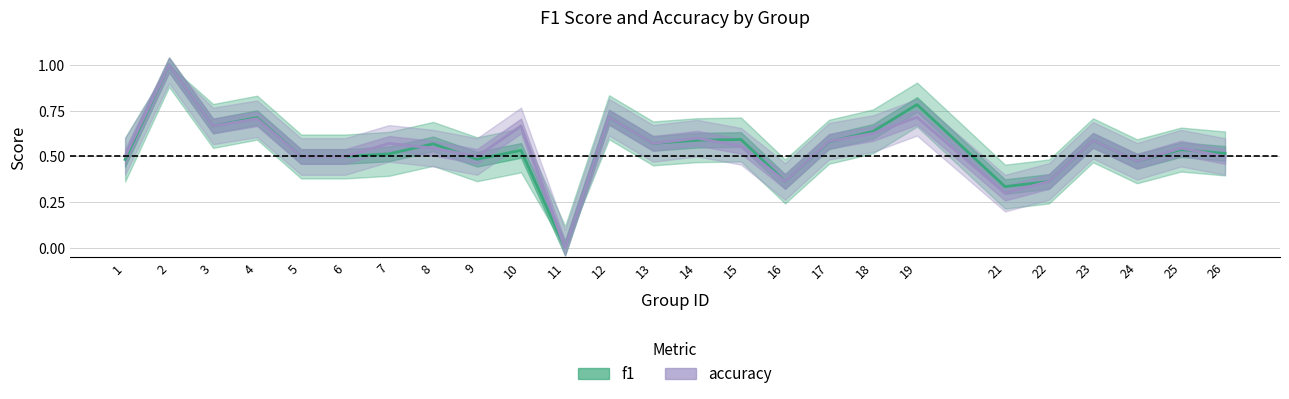

The f1 series shows 0.6 at 14. True or false?

True